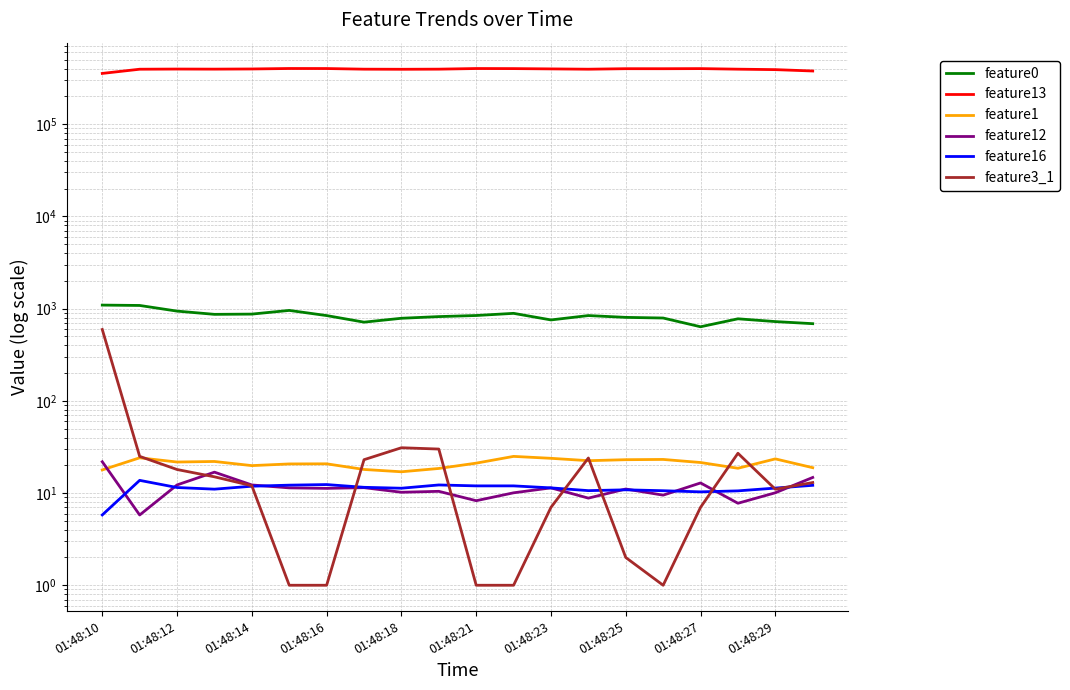

True or false: feature13 and feature0 intersect in this chart.

False